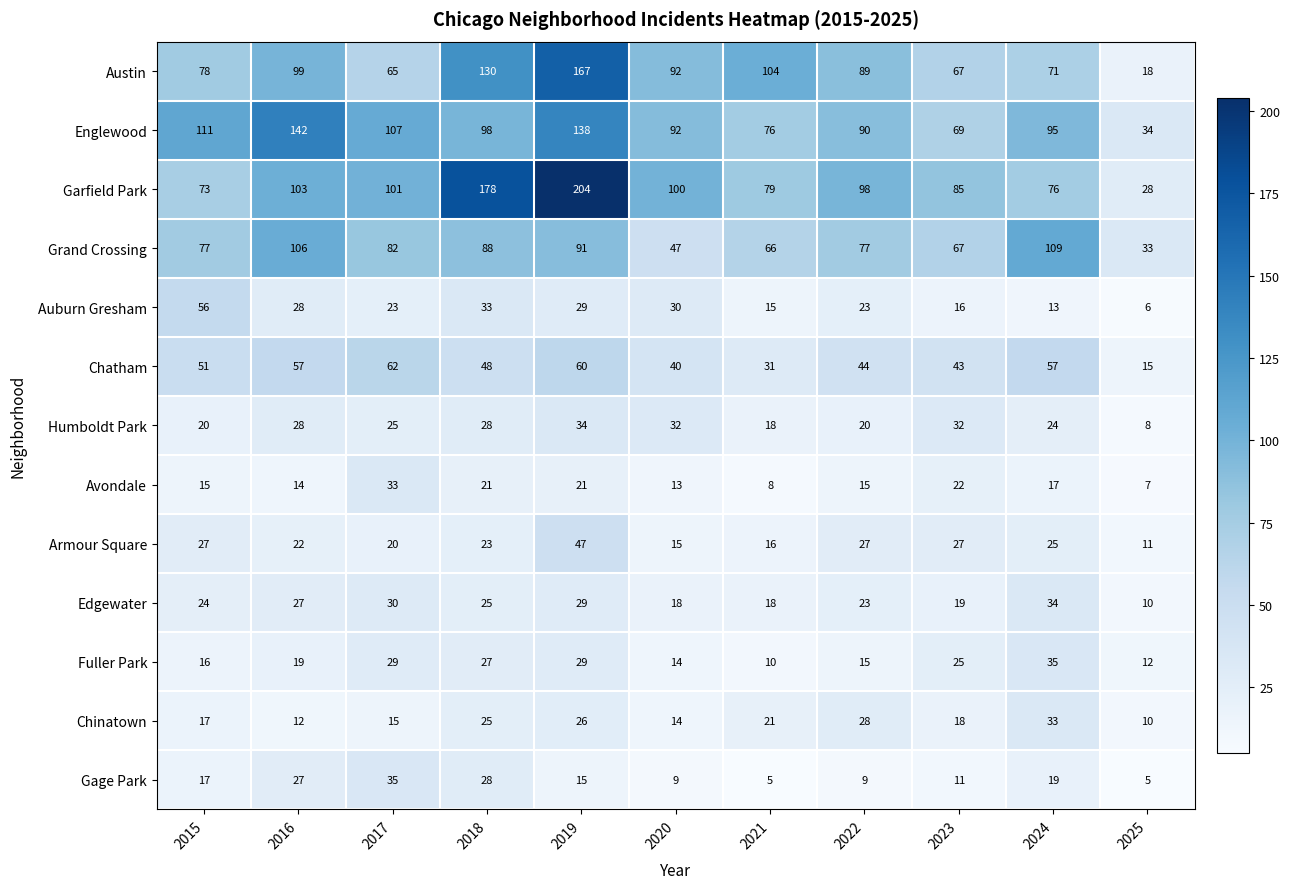

How many distinct data groups are displayed?

13